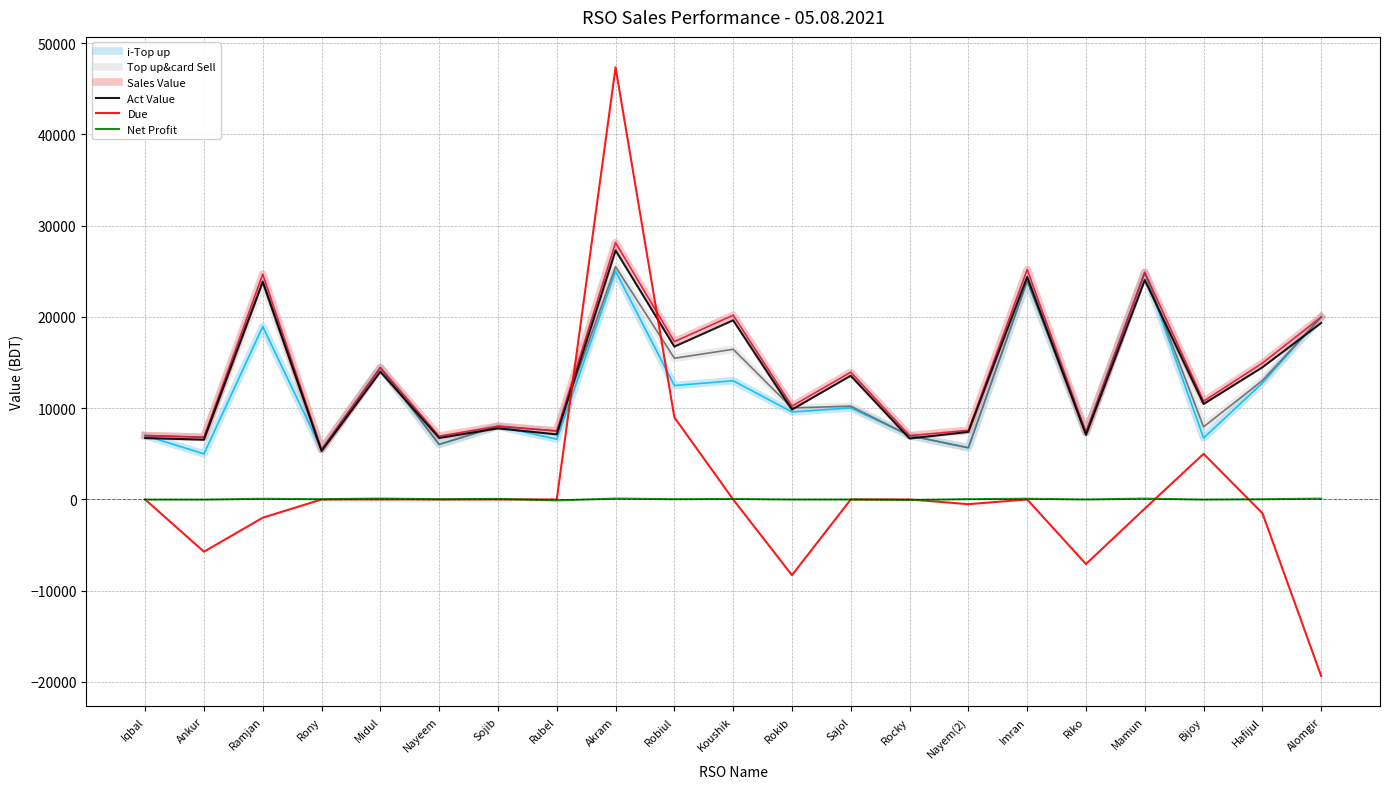

The value of Due at Rony is 0.0. True or false?

True